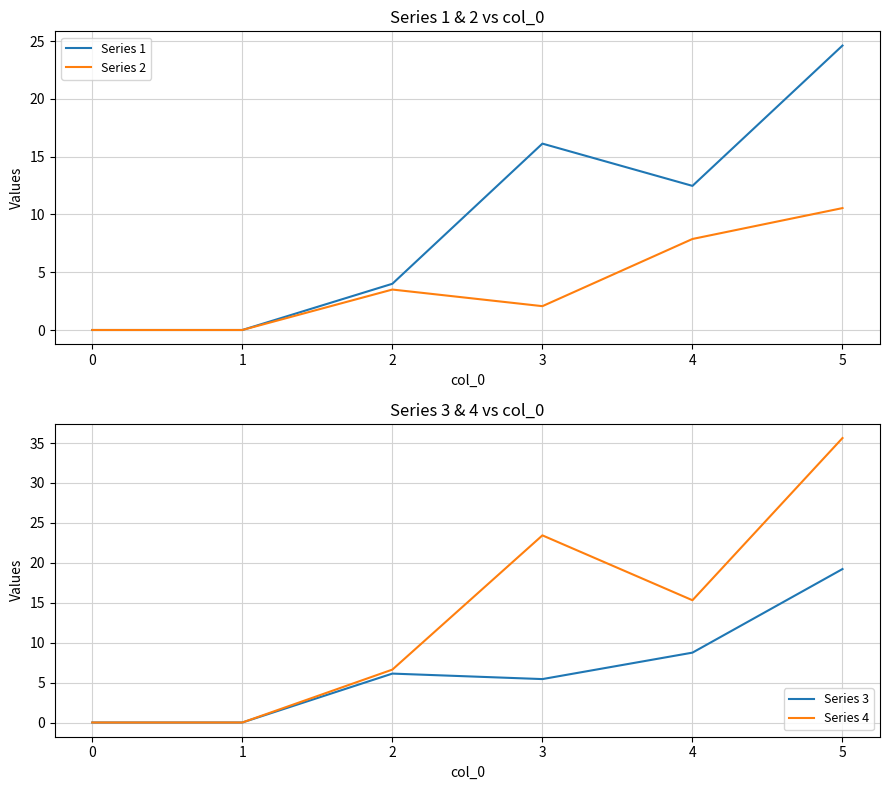

True or false: Series 3 has a value of 13.9 at 3.

False